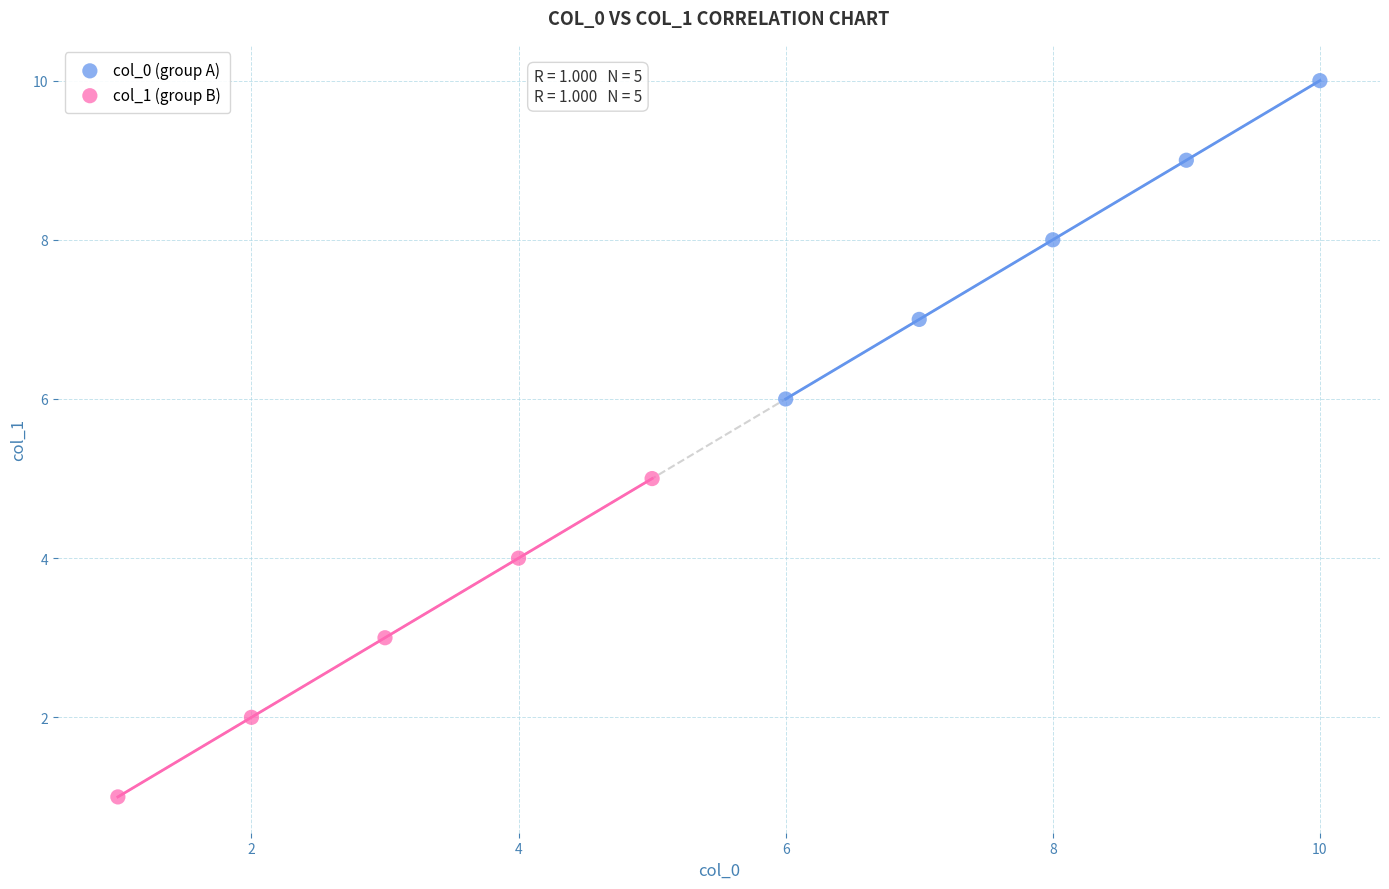

What are all the series names shown in the legend?

col_0 (group A), col_1 (group B)